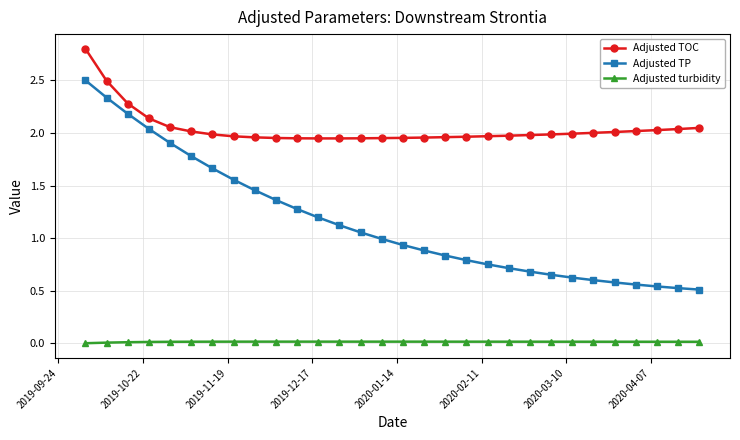

What is the difference between the second highest and minimum values in the Adjusted TP series?

1.8